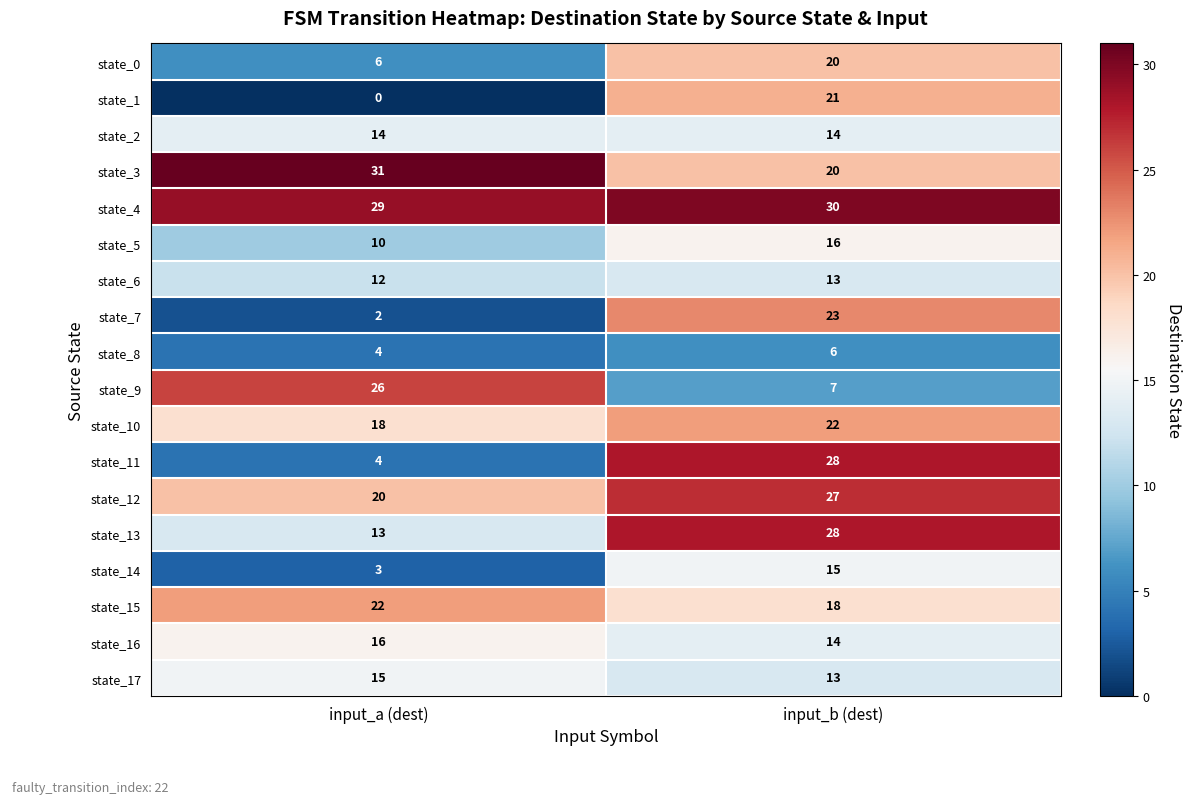

How many series are shown in this chart?

18